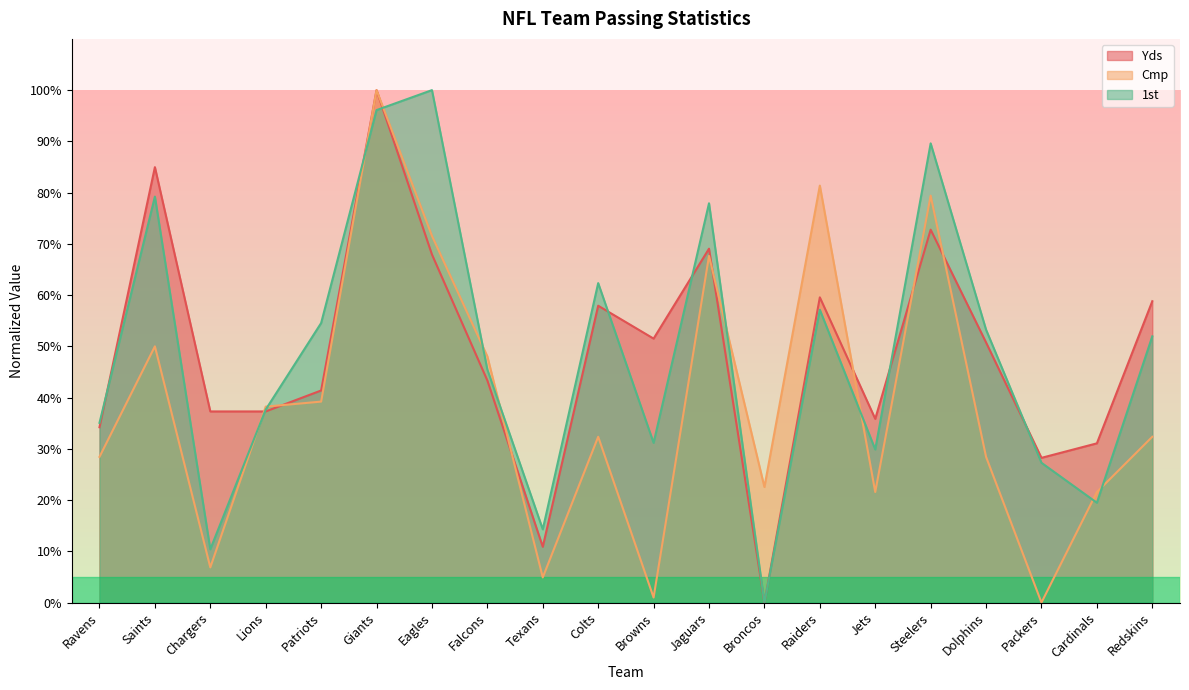

After their last crossing, which series has the higher values: Cmp or Yds?

Yds